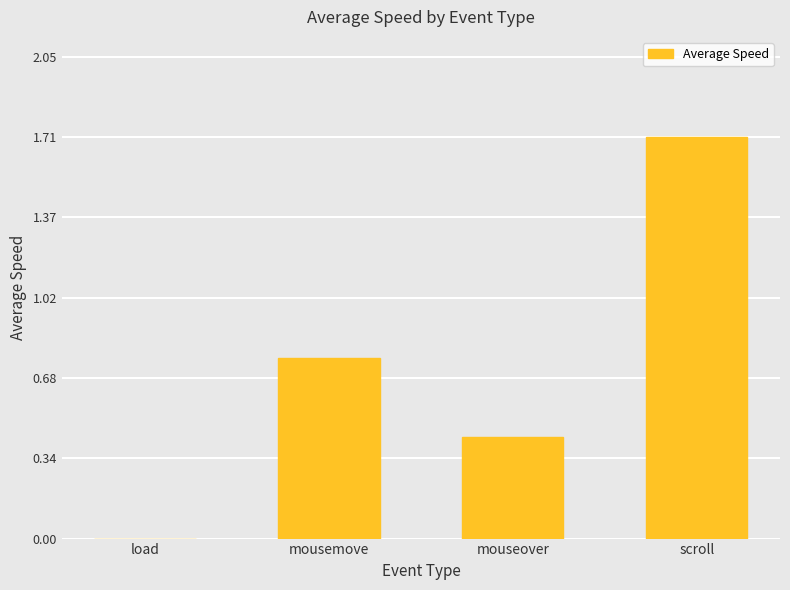

What is the sum of the values at mousemove and mouseover?

1.2